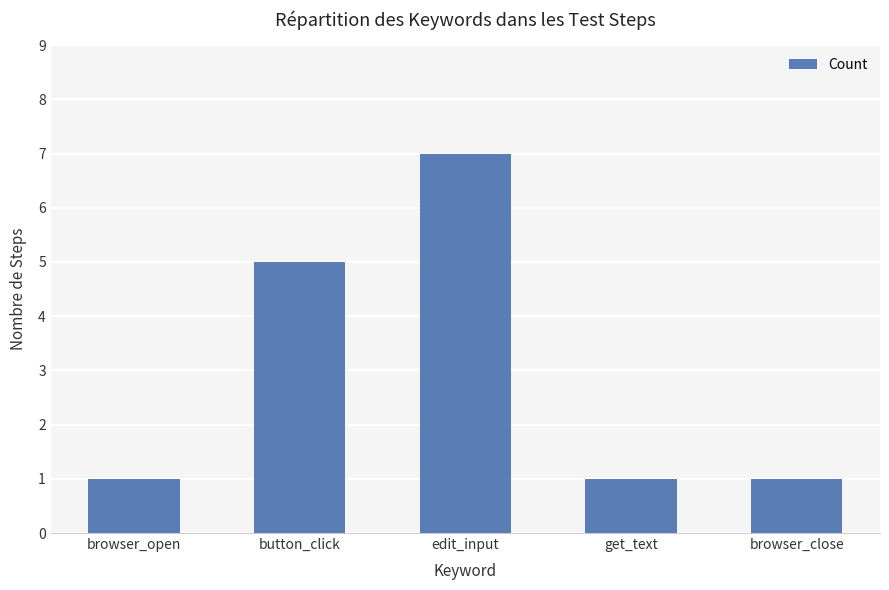

Are the bars horizontal?

No